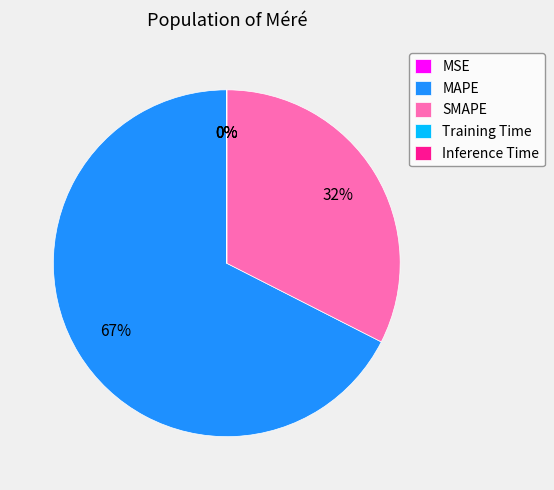

To the nearest percent, what is the average slice percentage?

20%